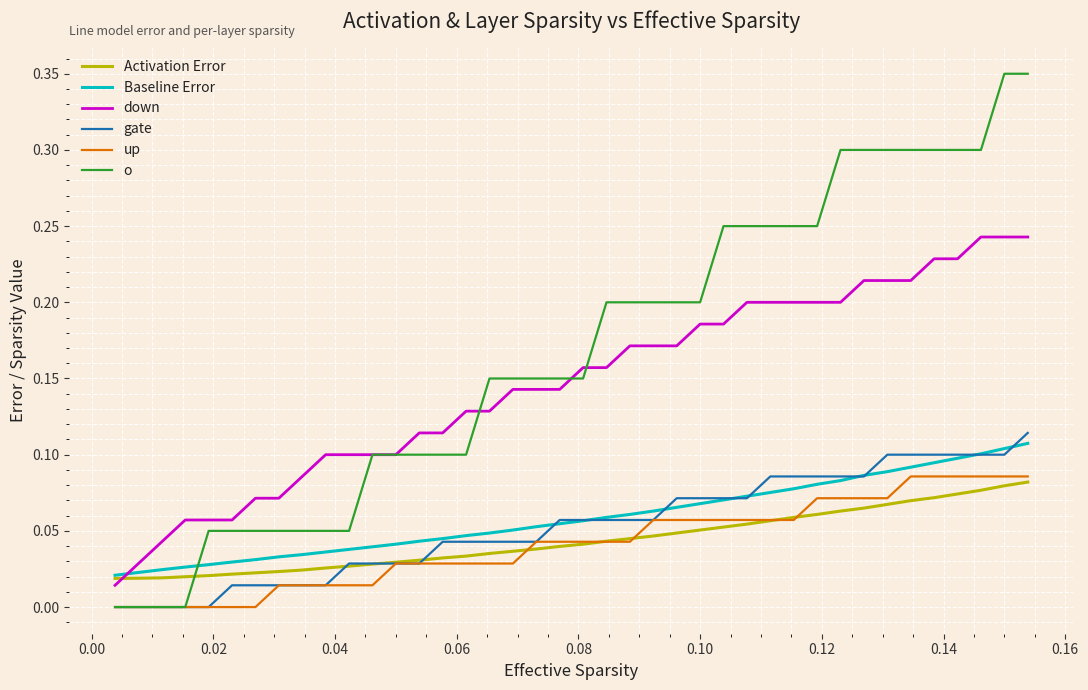

True or false: o and Activation Error cross at least once.

True